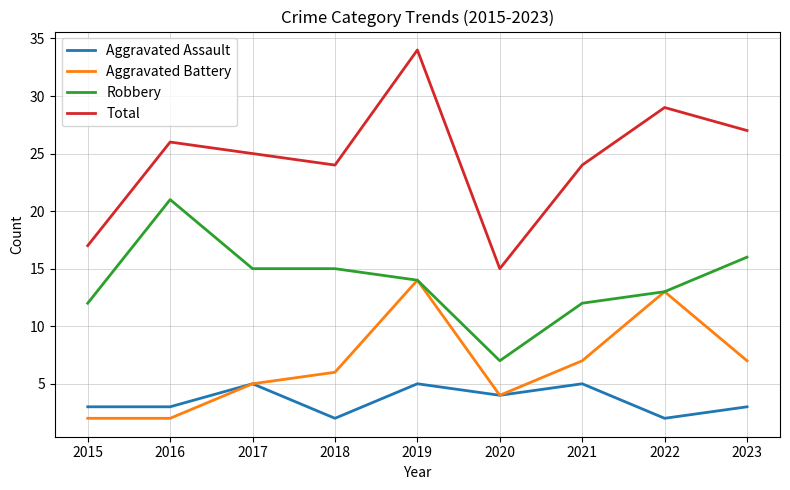

True or false: Aggravated Battery and Total intersect in this chart.

False